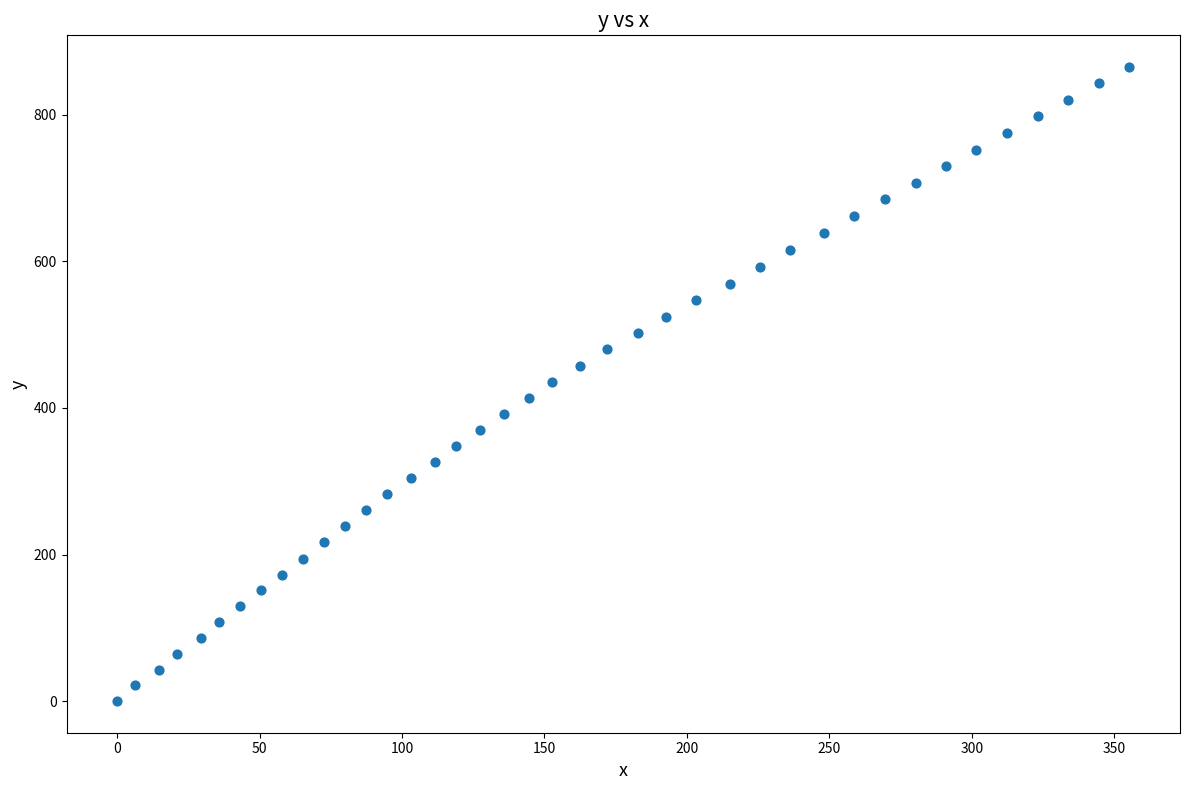

What is the range of Y values (max minus min)?

865.4